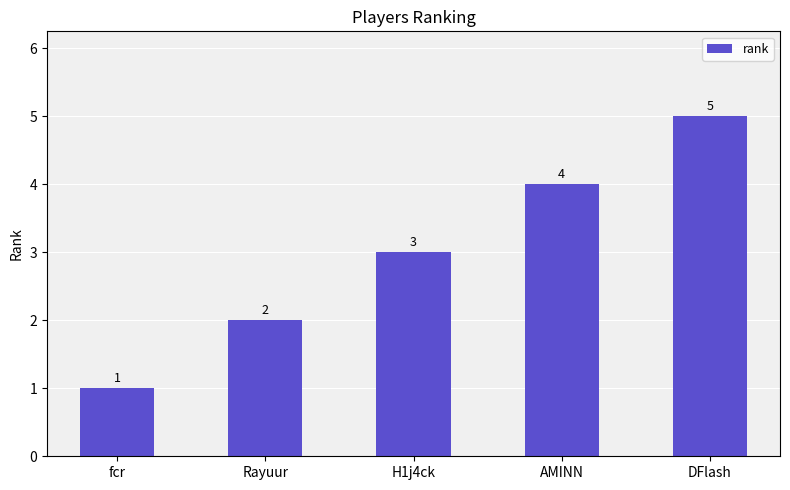

List the labels in order of value, smallest first.

fcr, Rayuur, H1j4ck, AMINN, DFlash